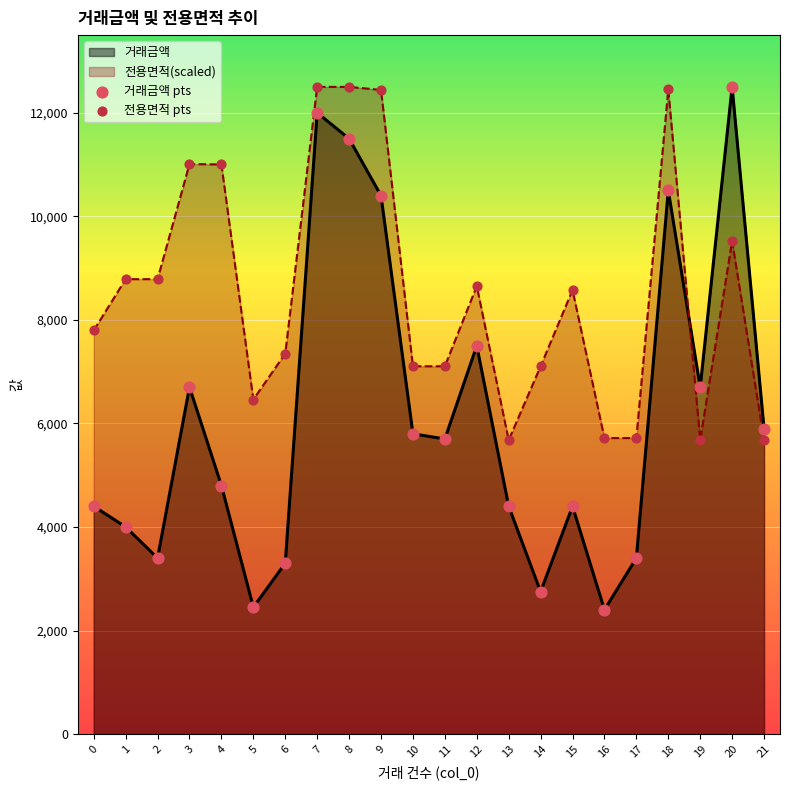

What is the total value across all series at 3?

17709.3